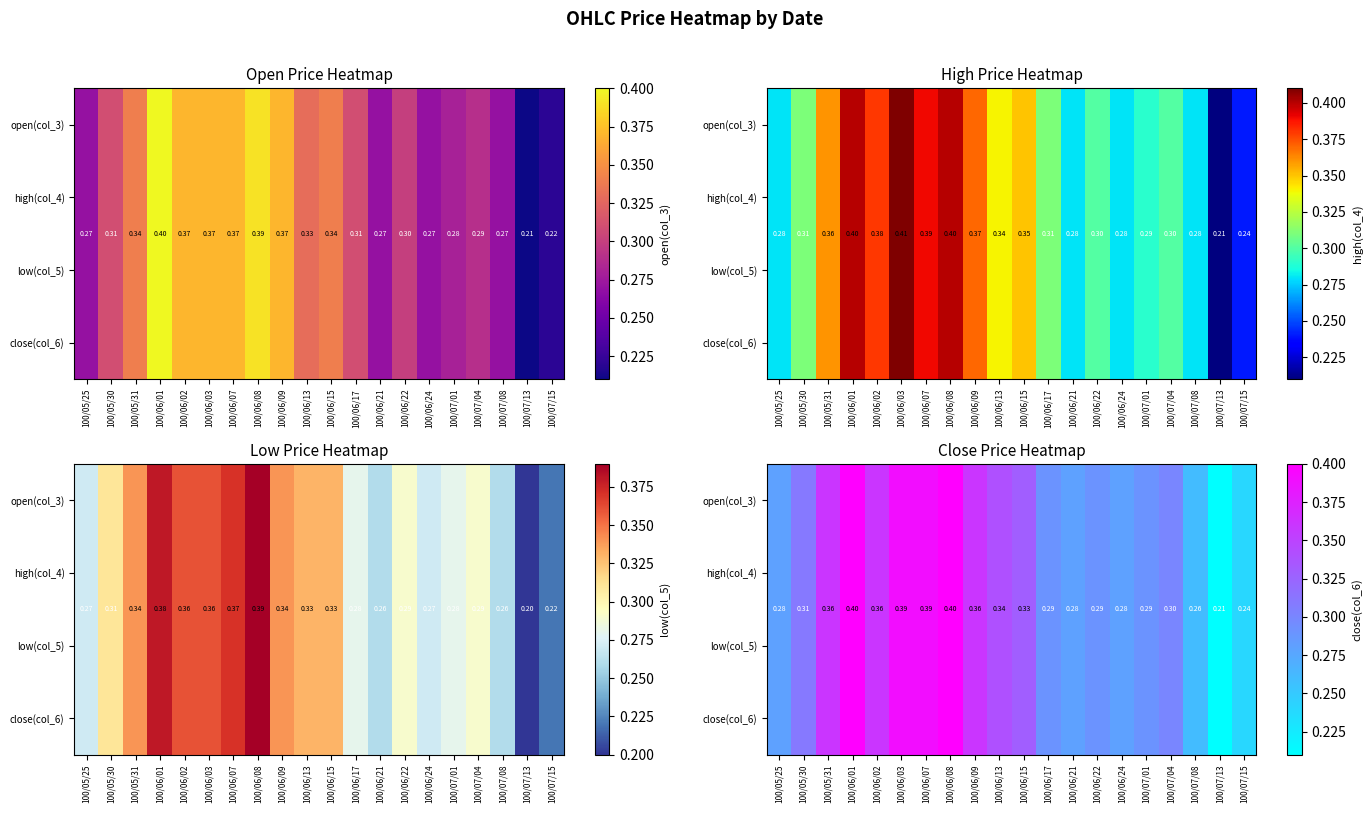

List the labels in order of open(col_3) value, smallest first.

100/07/13, 100/07/15, 100/07/08, 100/05/25, 100/06/21, 100/06/24, 100/06/17, 100/06/22, 100/07/01, 100/07/04, 100/05/30, 100/06/15, 100/06/13, 100/05/31, 100/06/02, 100/06/09, 100/06/03, 100/06/07, 100/06/01, 100/06/08